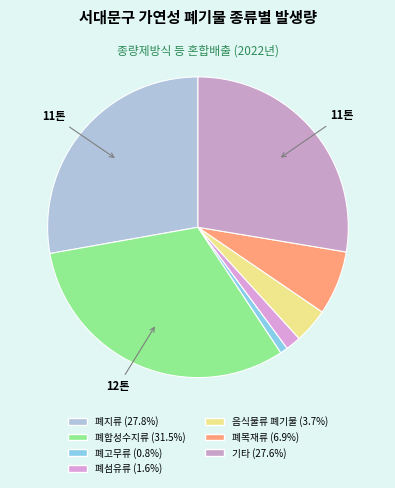

Is there any slice that represents more than half of the pie?

No